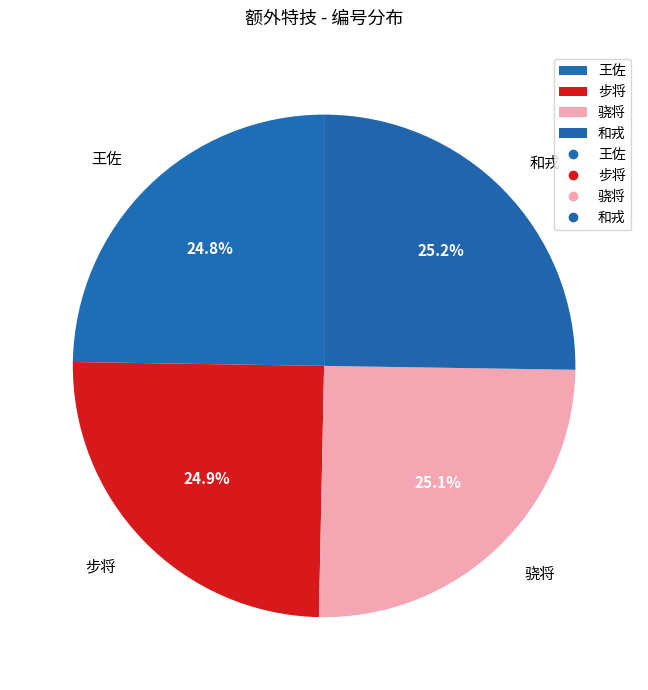

Count the number of slices in the pie.

4